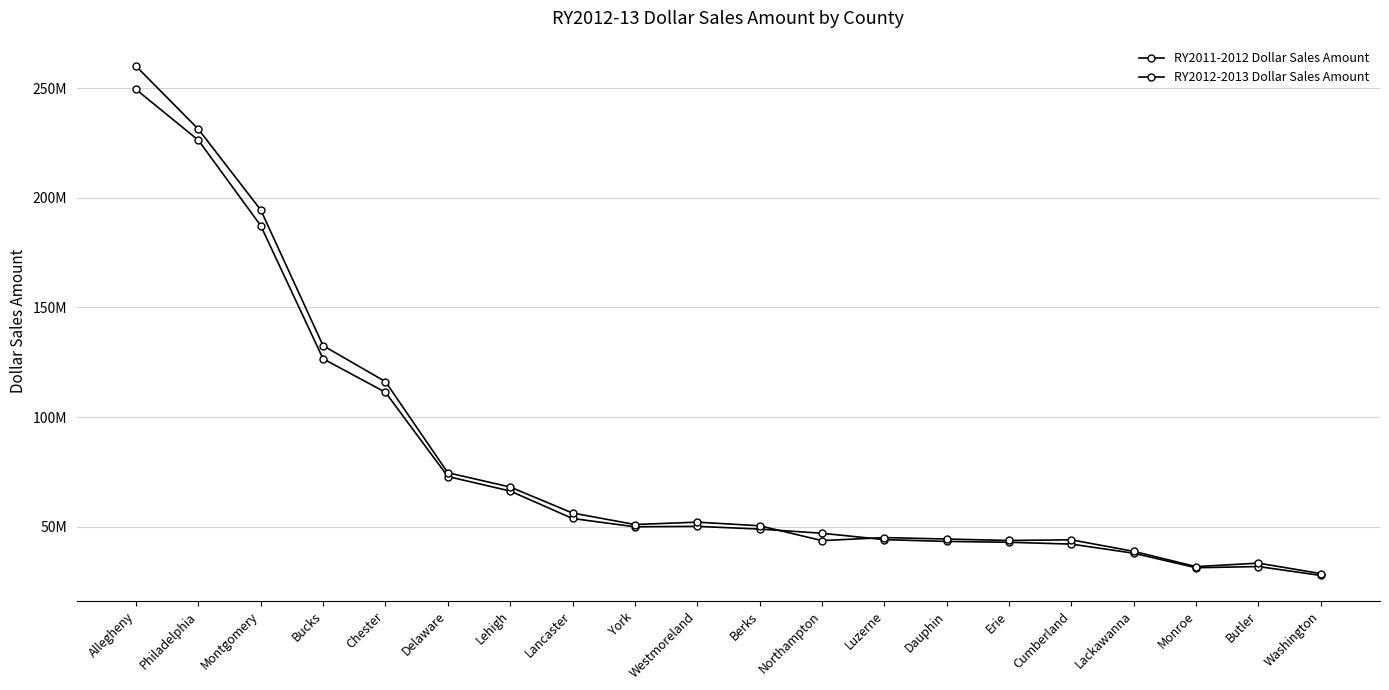

What is the sum of the RY2011-2012 Dollar Sales Amount values at Berks and Allegheny?

298317993